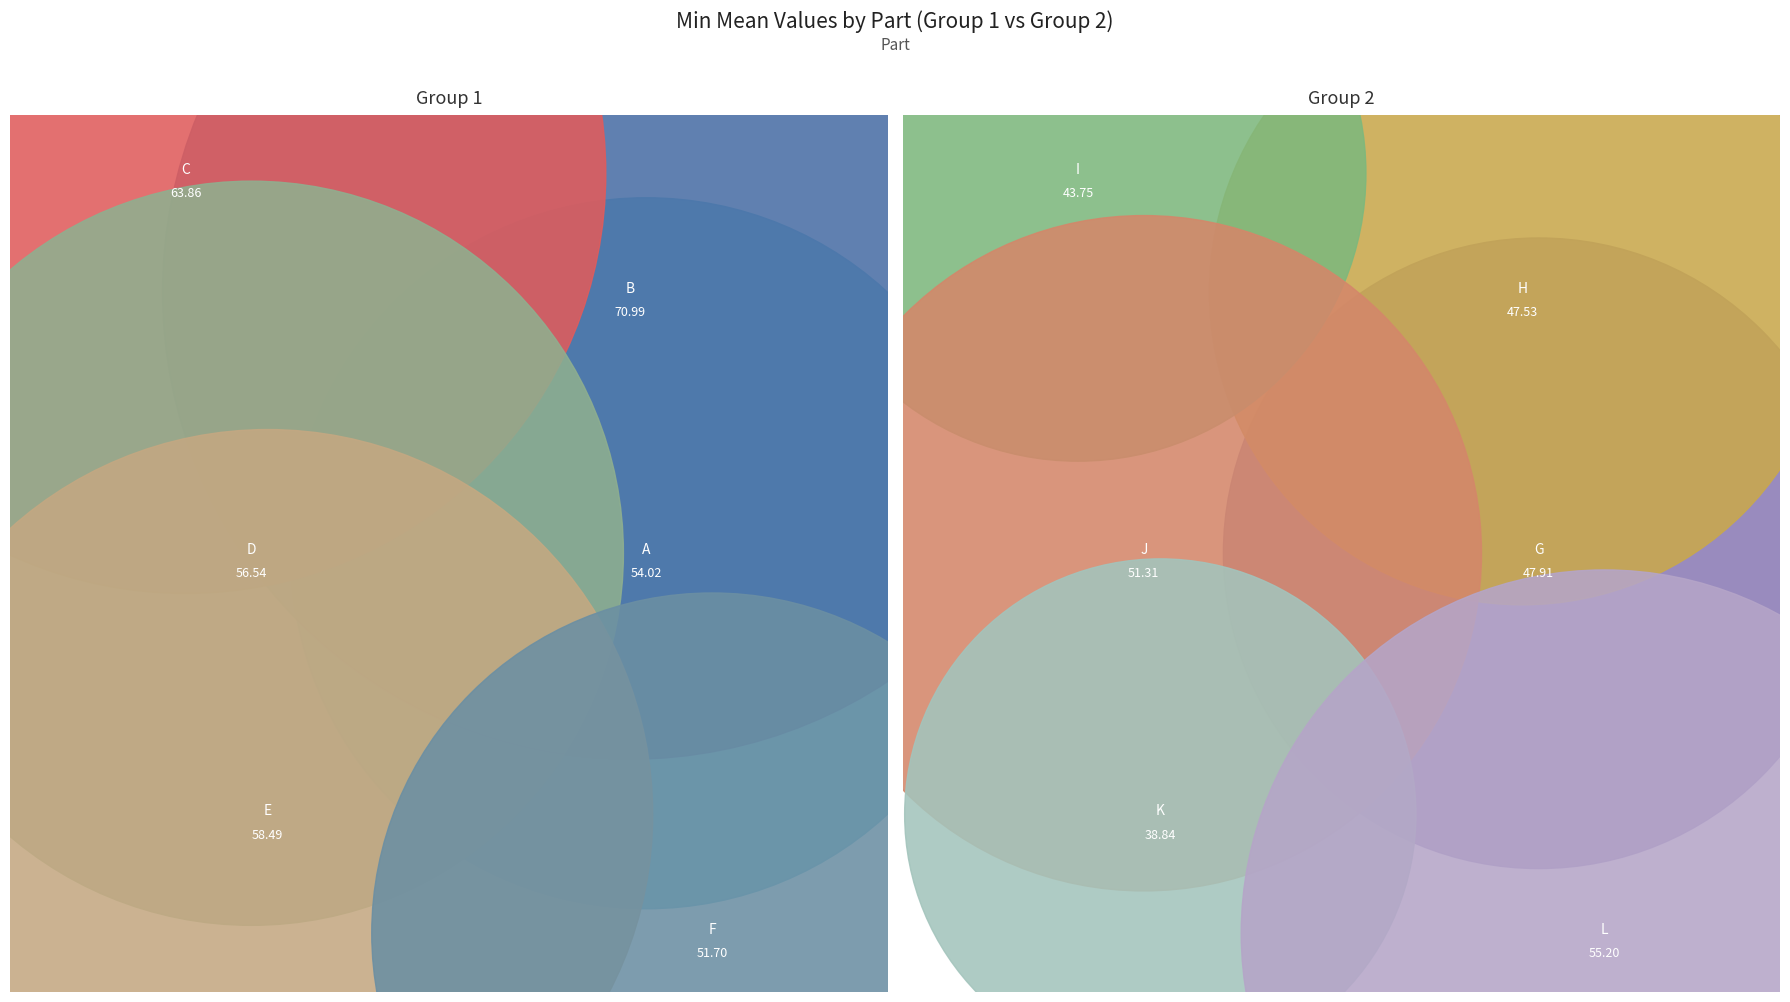

To the nearest percent, what is the average slice percentage?

8%